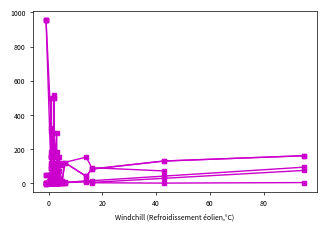

How many series are shown in this chart?

6